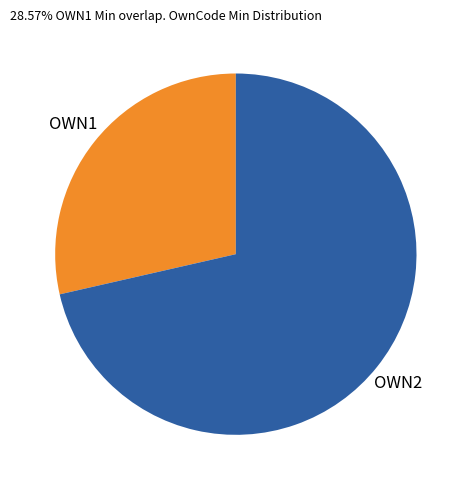

How many segments does this pie chart have?

2